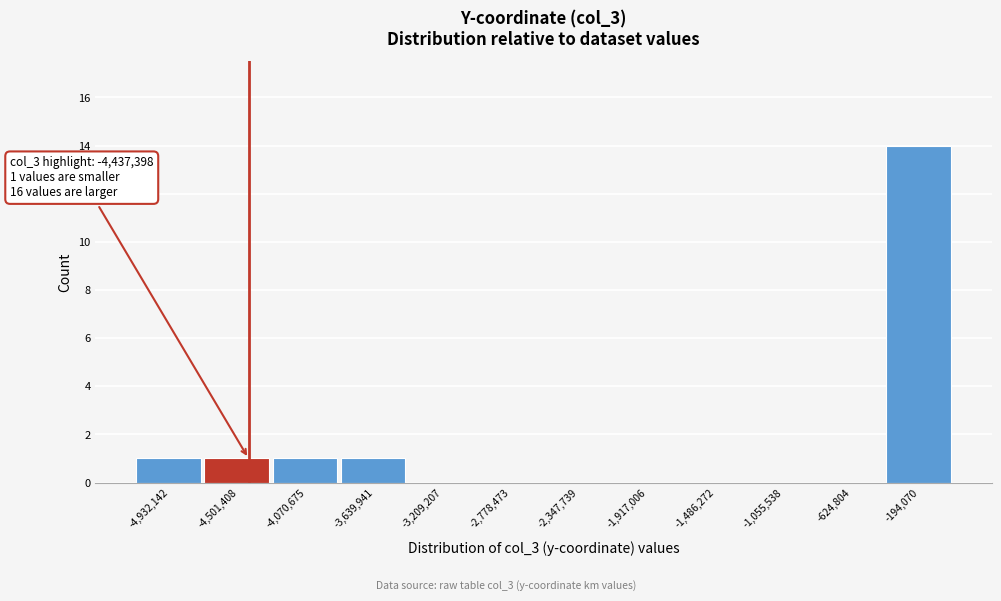

Which range on the x-axis has the tallest bar?

-400000 to 0